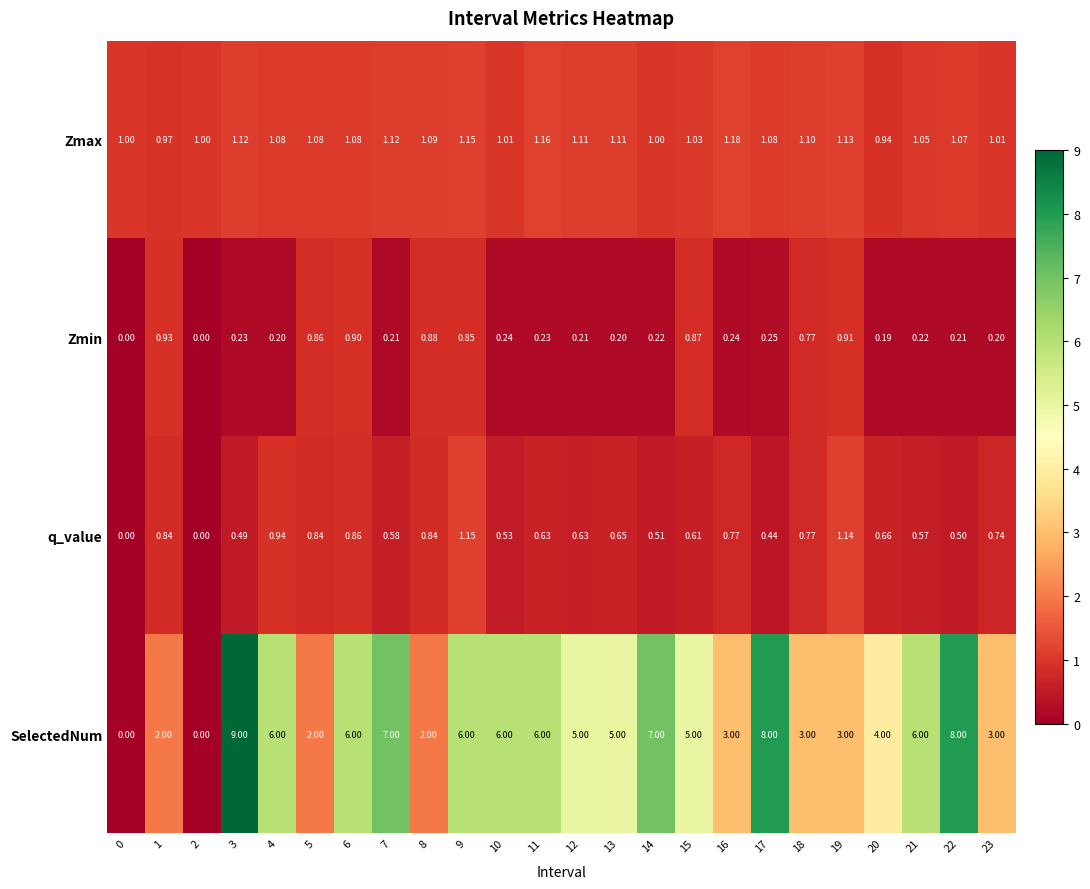

Between 9 and 19, which series saw the biggest shift?

SelectedNum